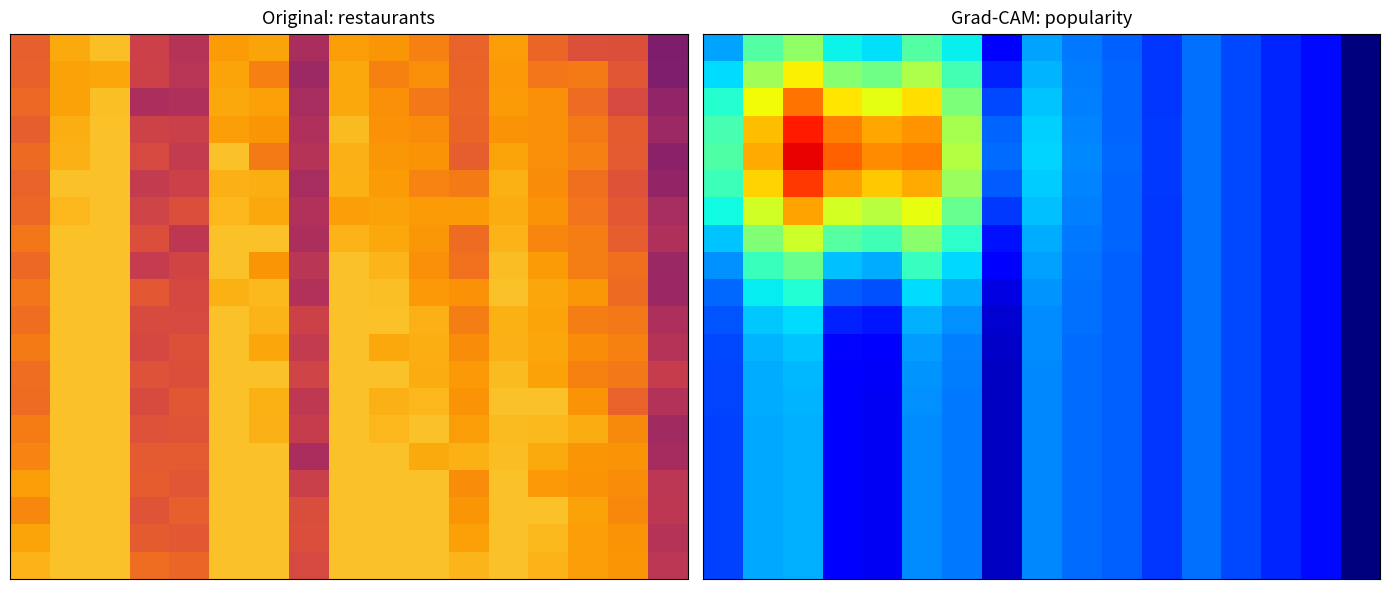

How many categories are shown in the chart?

17